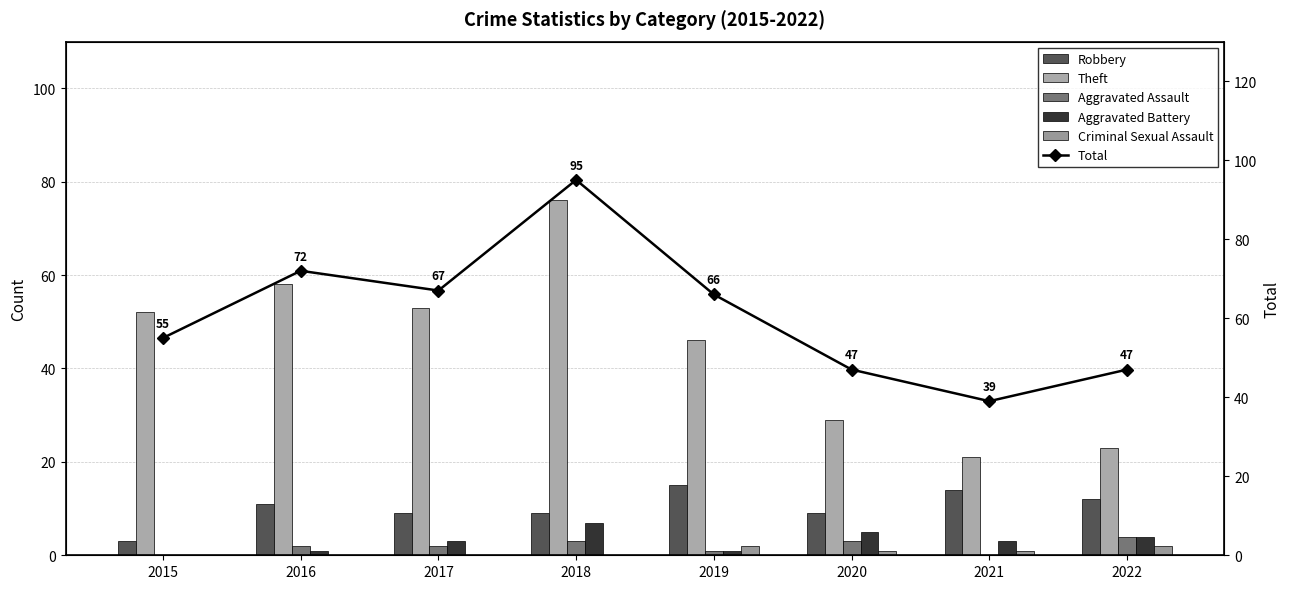

What is the lowest value of the Theft series?

21